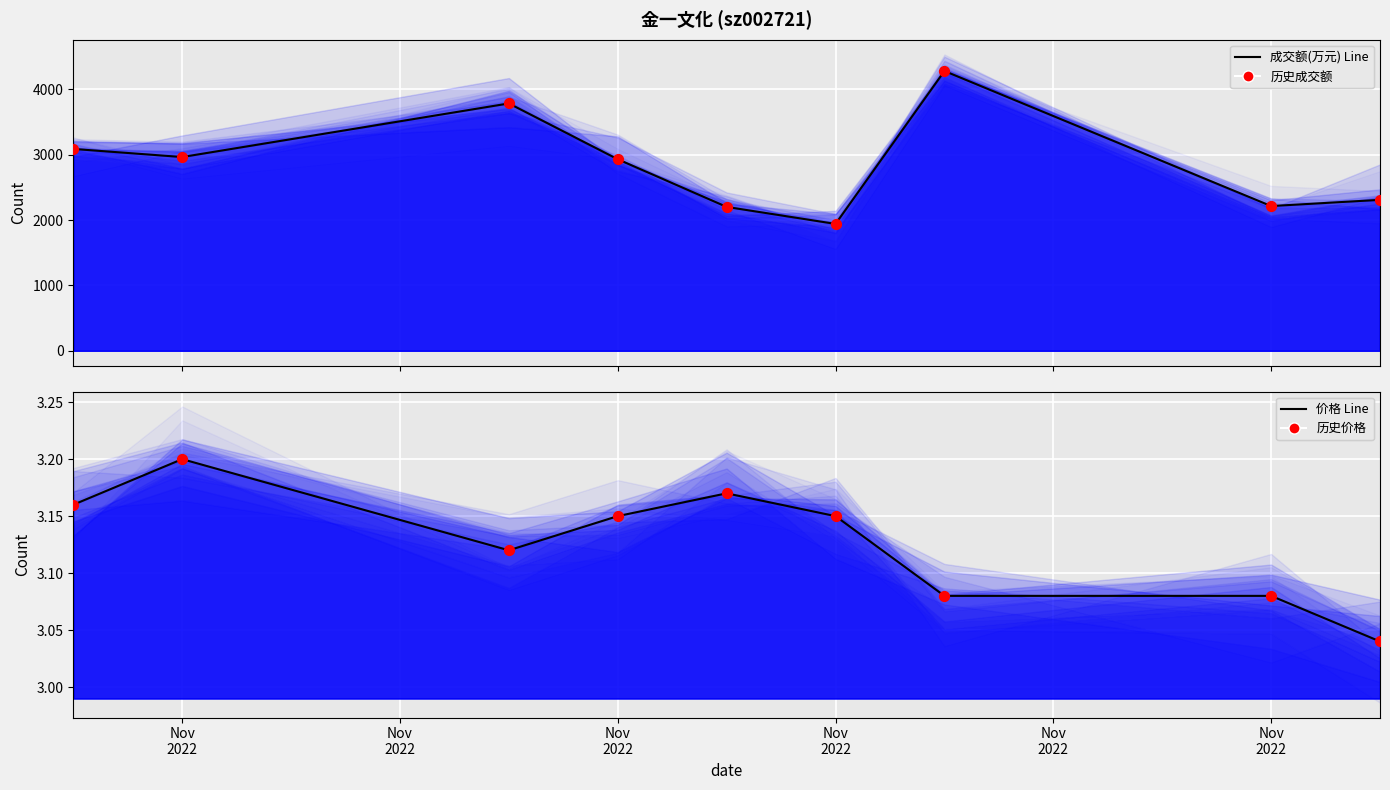

Is the value of 价格 Line at 6 greater than the value of 历史成交额 at Nov
2022?

No